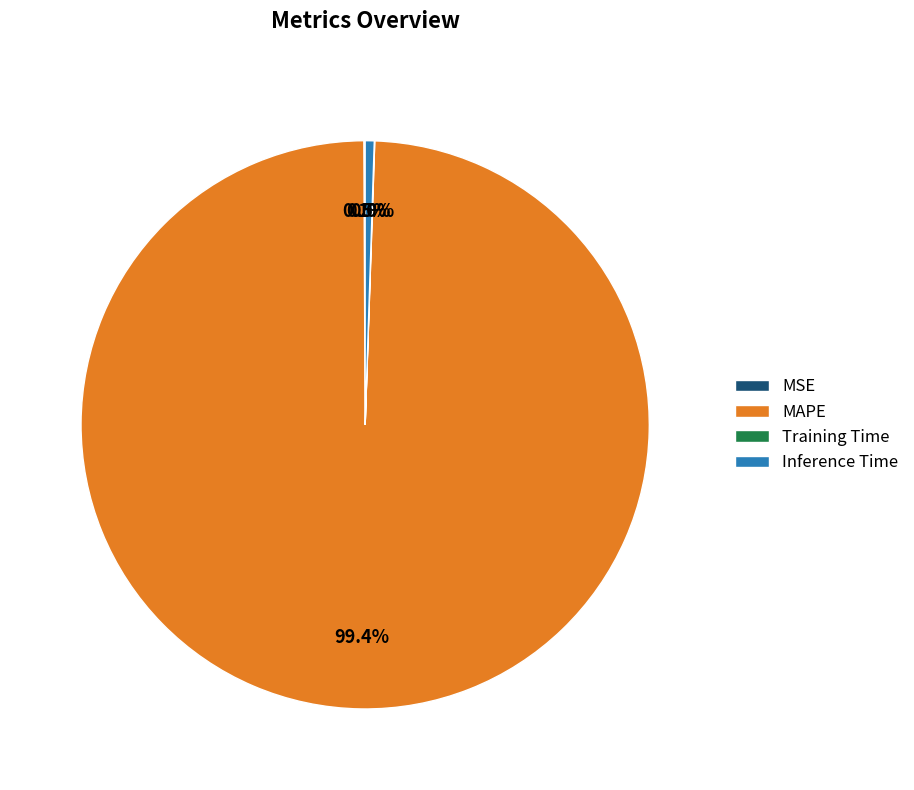

What percentage is the MAPE slice, to the nearest percent?

99%